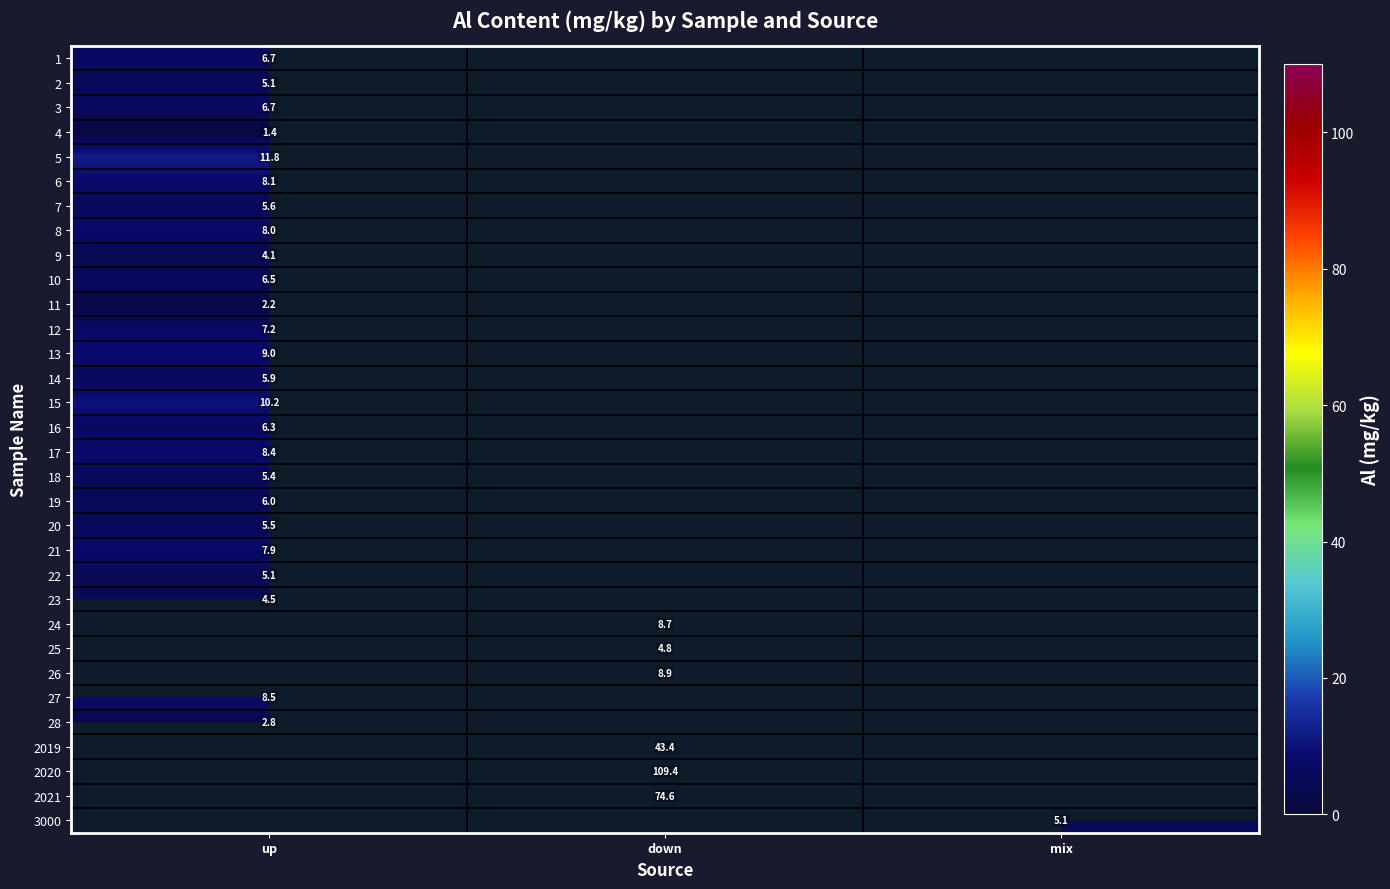

Is the value of 22 at up greater than the value of 9 at up?

Yes